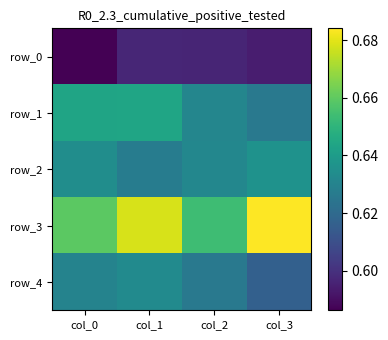

What is the smallest value displayed?

0.6